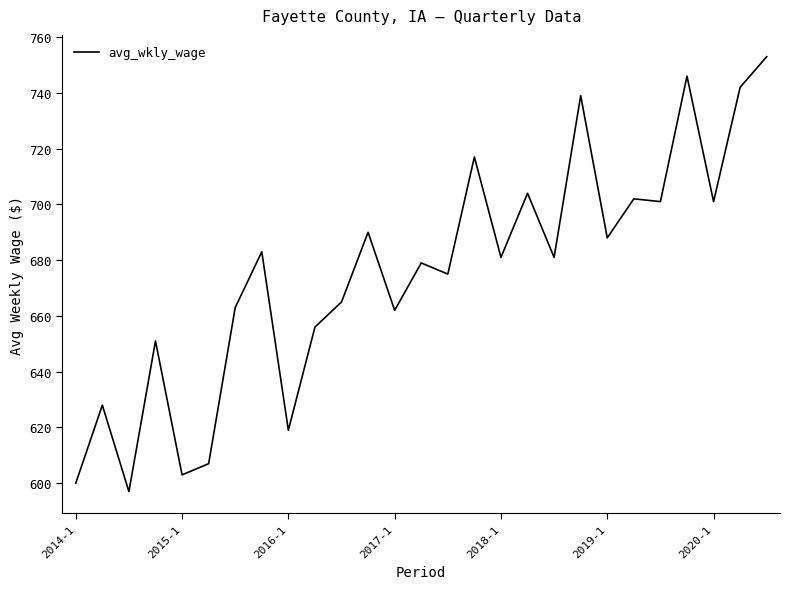

What is the minimum value shown in the chart?

597